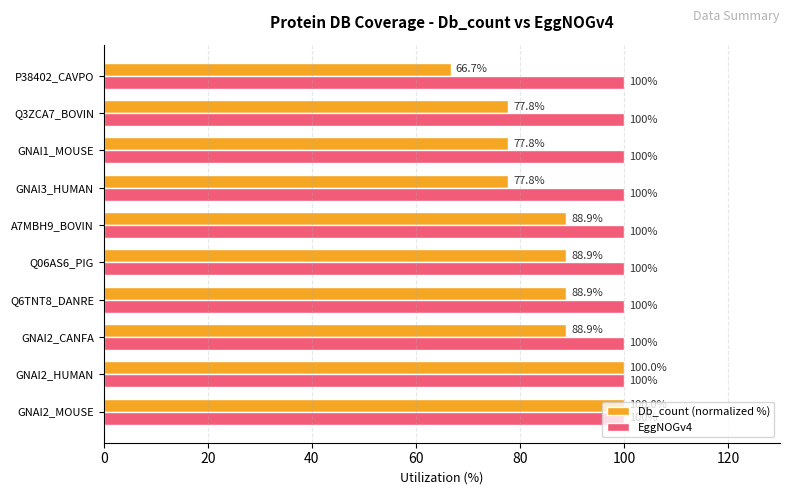

True or false: Db_count (normalized %) has a value of 141.1 at A7MBH9_BOVIN.

False